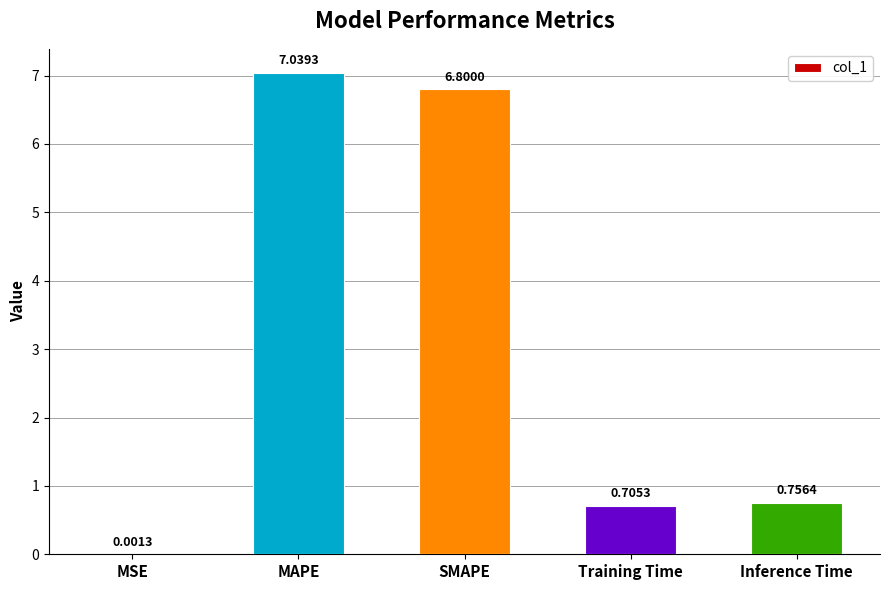

What is the sum of the values at SMAPE and MSE?

6.8